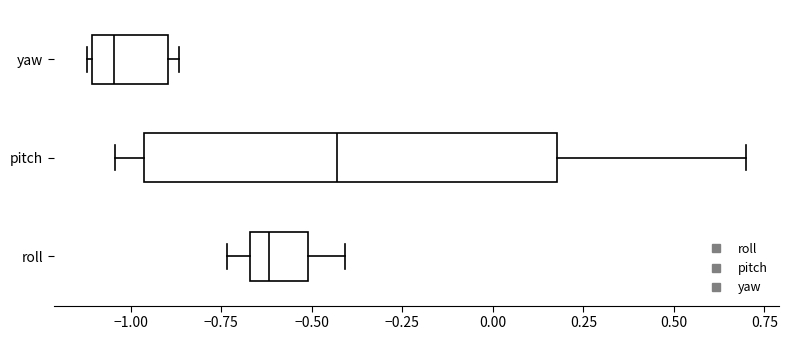

Where does the right whisker of the box for pitch end on the x-axis? The values are not printed on the chart, so give them approximately, as read against the axis.

0.70